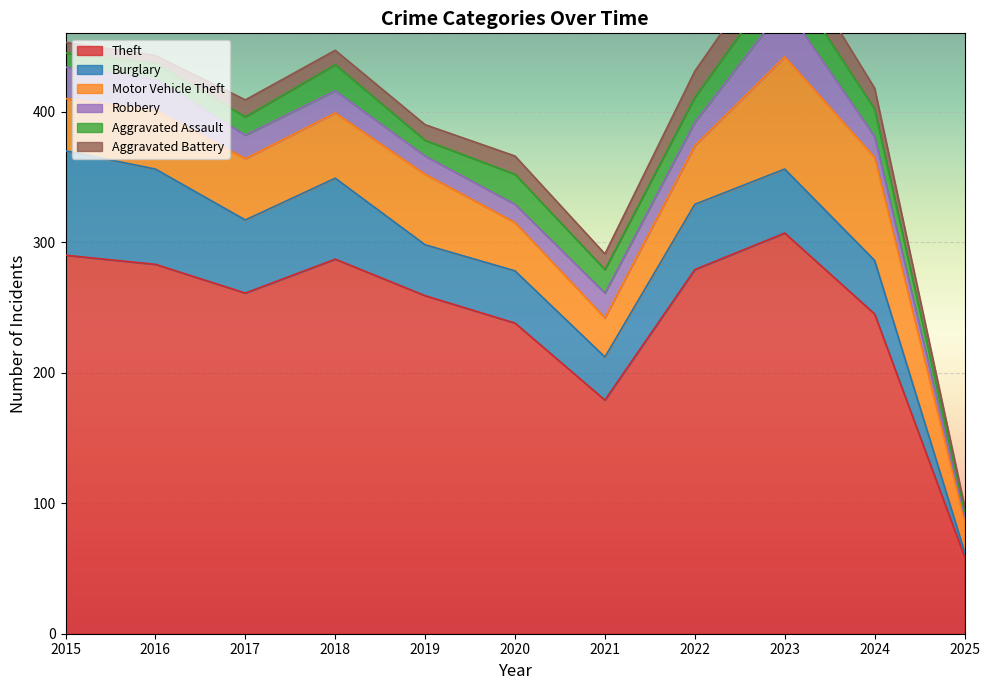

At 2016, list the series in order from largest to smallest.

Theft, Burglary, Motor Vehicle Theft, Robbery, Aggravated Assault, Aggravated Battery